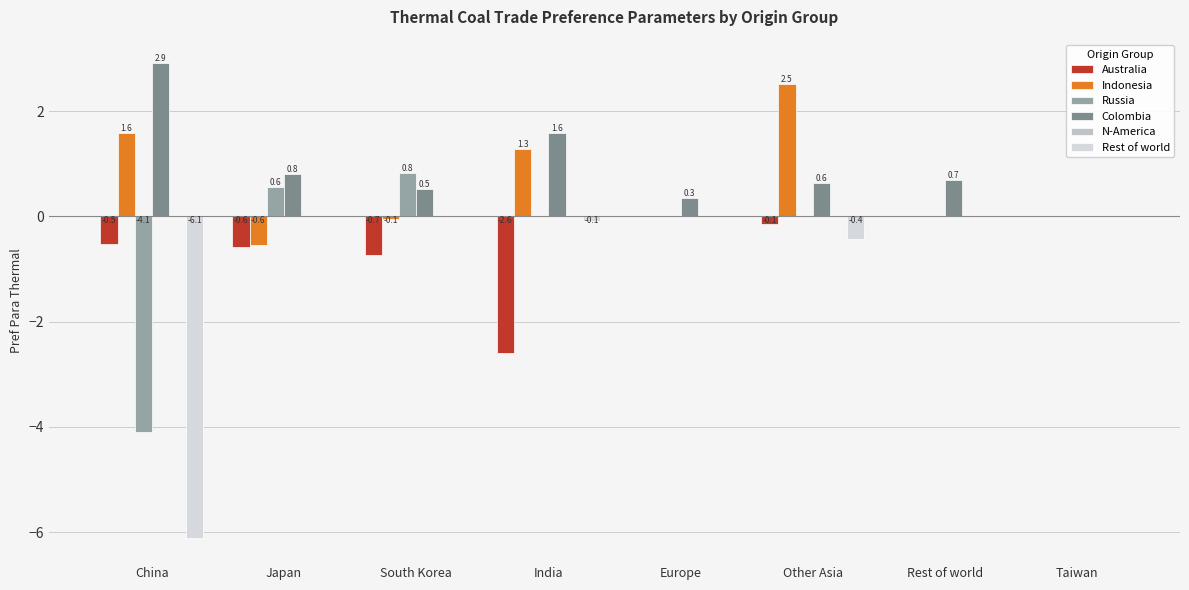

How many groups of bars are there?

8